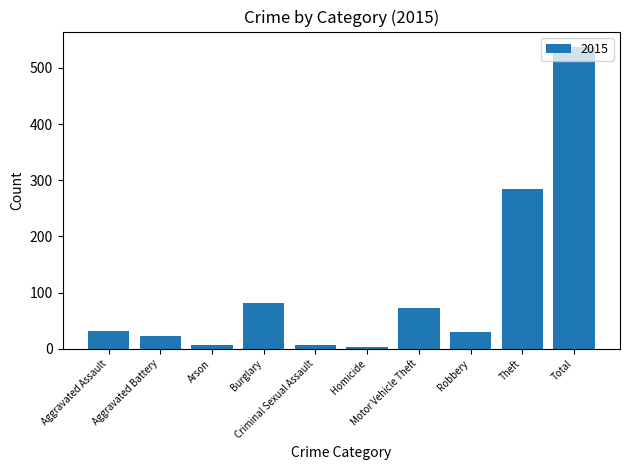

What is the average value?

108